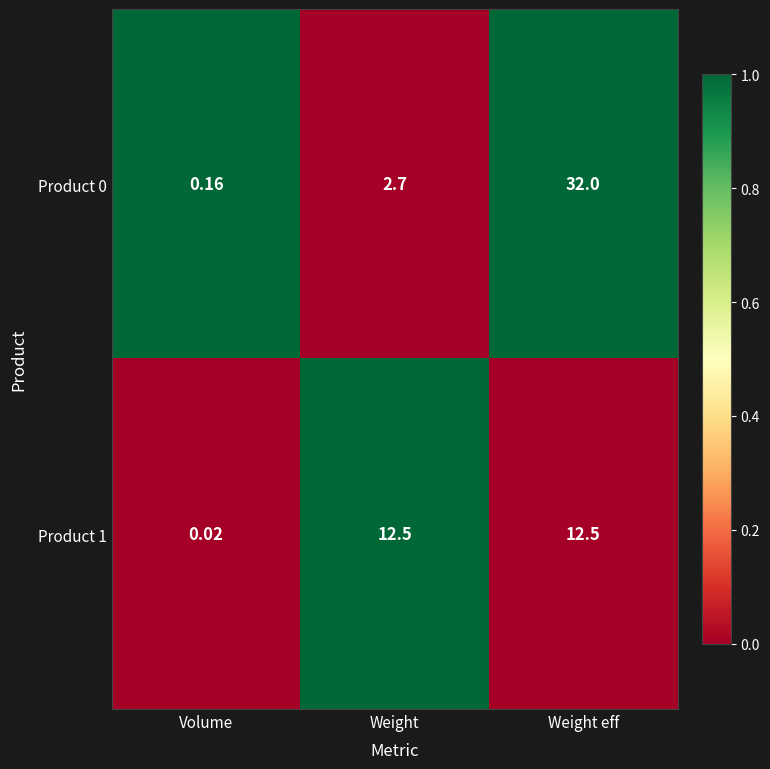

How many series are shown in this chart?

2